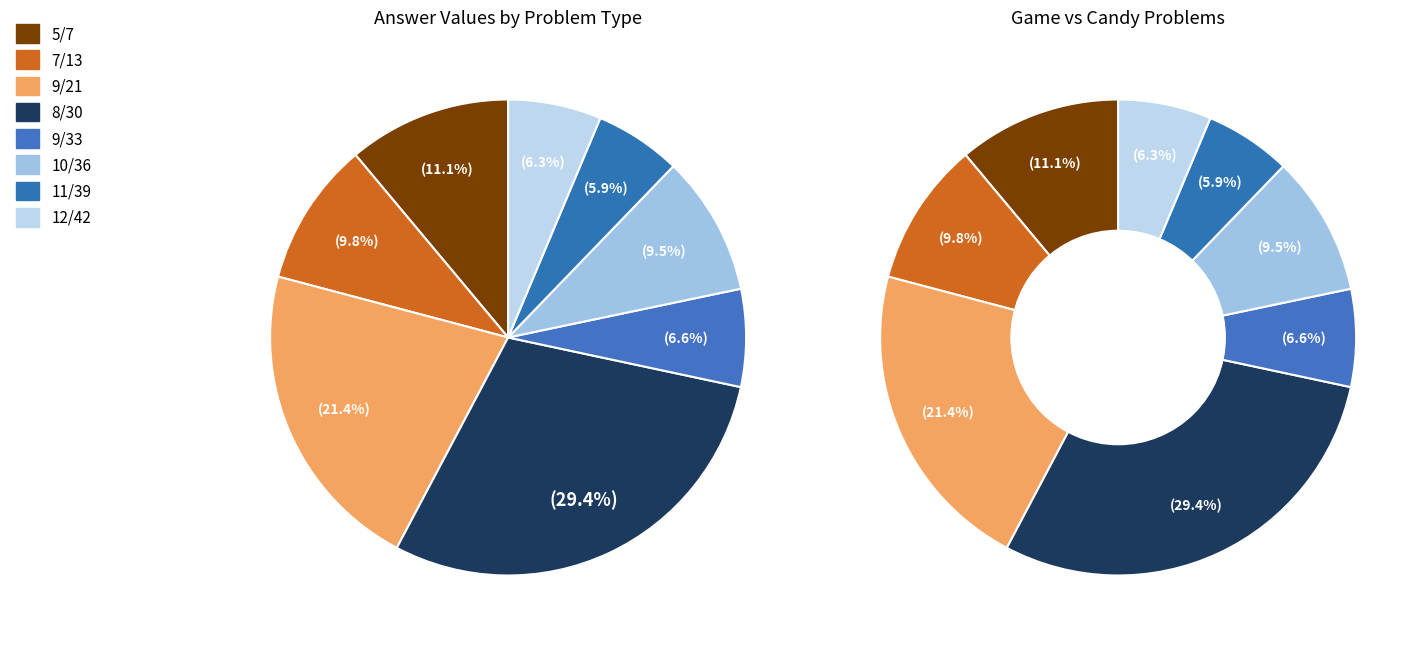

To the nearest percent, what portion does 9/33 represent?

7%